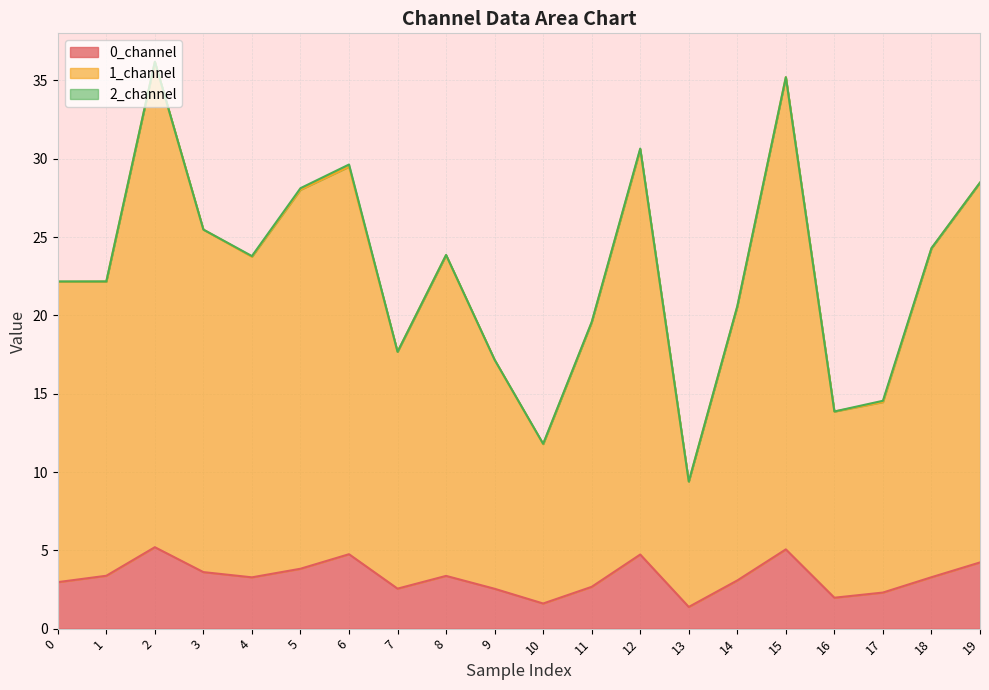

True or false: 0_channel has a value of 3.3 at 18.

True